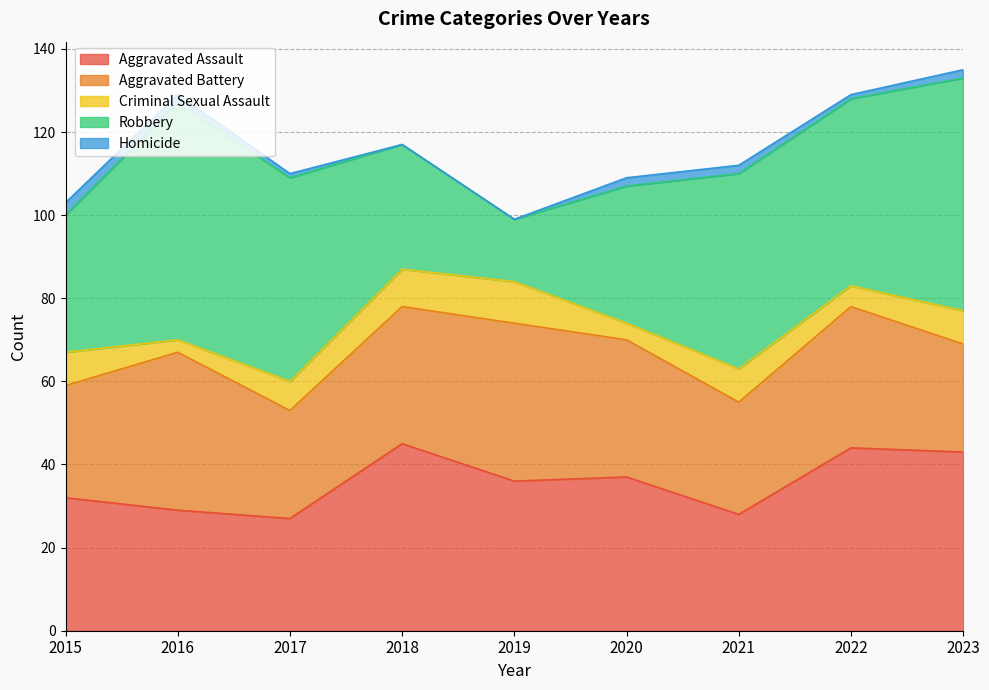

Where does the Aggravated Battery series first go above 33?

2016